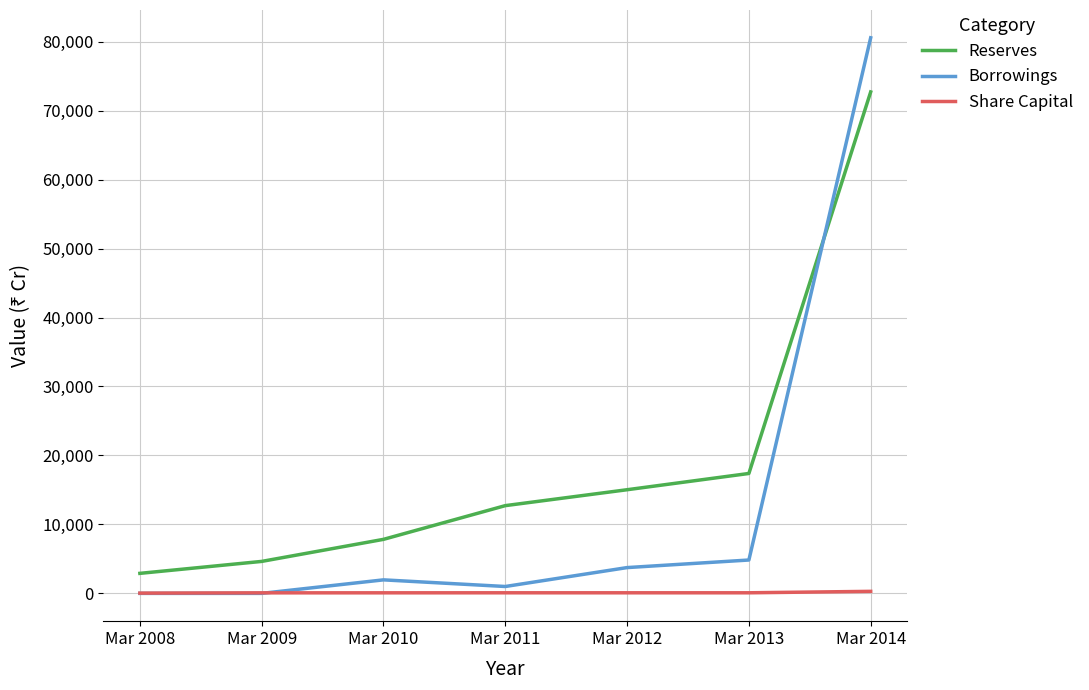

The value of Reserves at Mar 2014 is 118514. True or false?

False